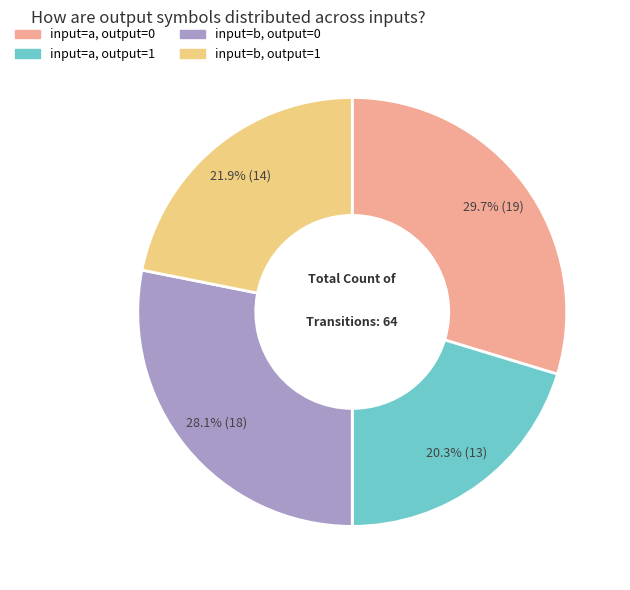

Is there a majority slice in this chart?

No